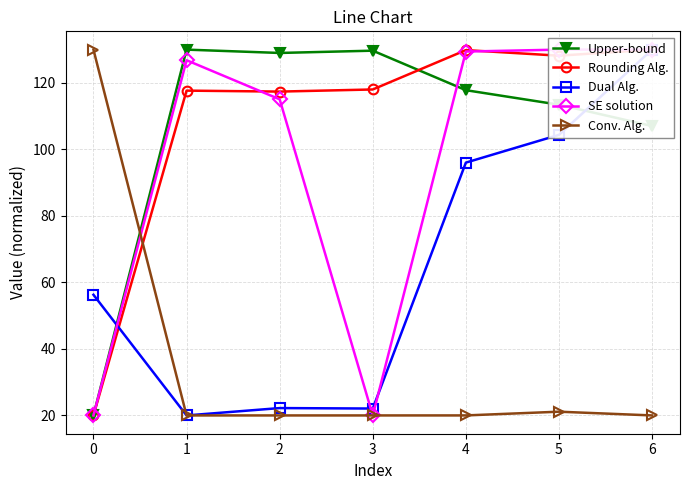

Rank the series at 3 from highest to lowest value.

Upper-bound, Rounding Alg., Dual Alg., SE solution, Conv. Alg.